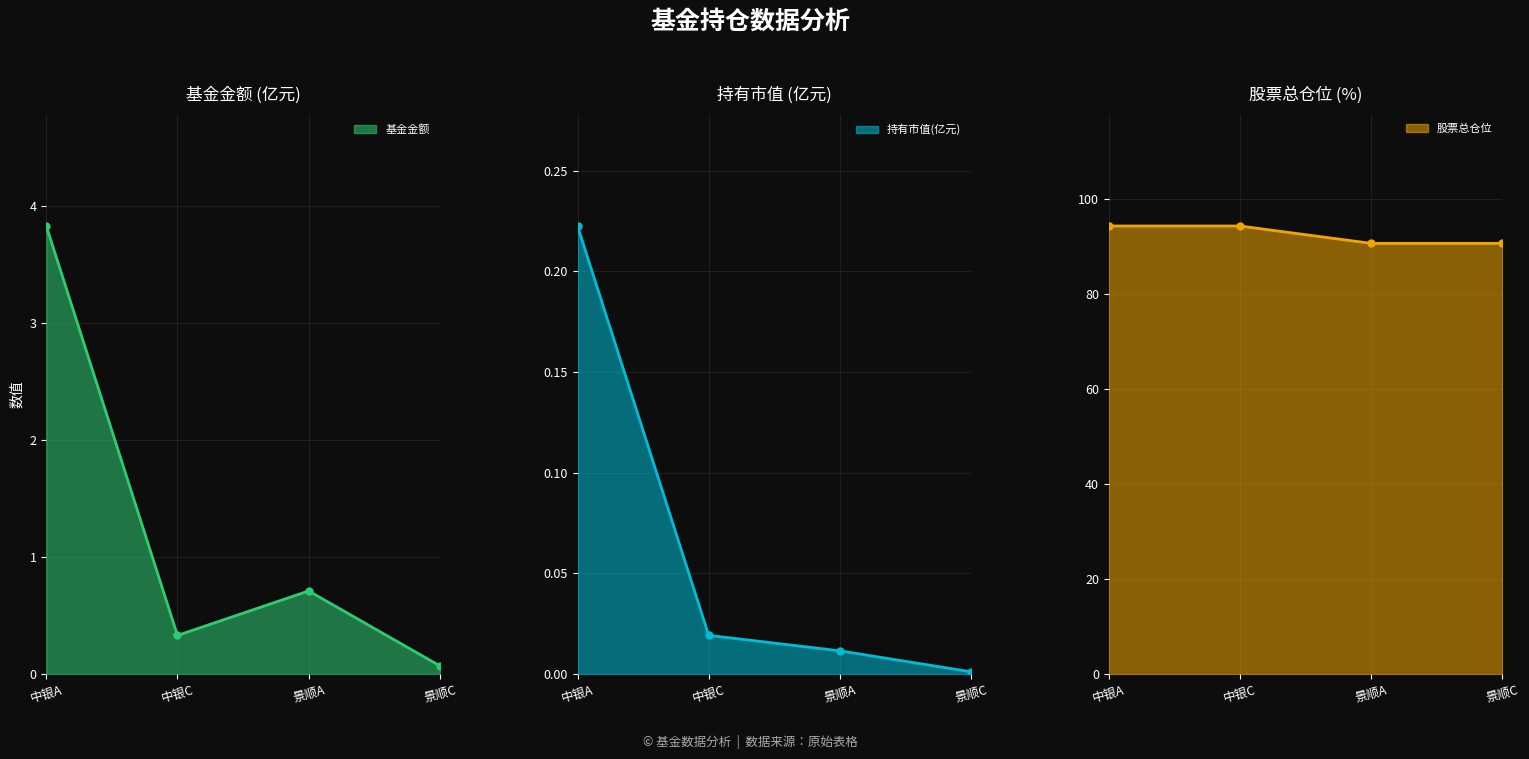

What is the approximate value of 股票总仓位 at 景顺A?

90.6